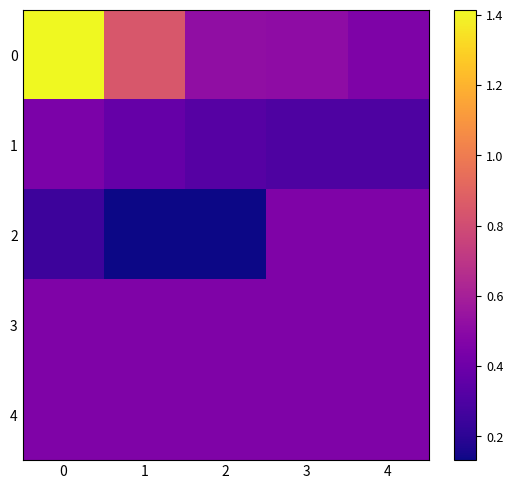

Reading right to left, extract all data points from this chart.

0: 4=0.5	3=0.5	2=0.5	1=0.8	0=1.4
1: 4=0.3	3=0.3	2=0.3	1=0.4	0=0.4
2: 4=0.5	3=0.5	2=0.1	1=0.1	0=0.3
3: 4=0.5	3=0.5	2=0.5	1=0.5	0=0.5
4: 4=0.5	3=0.5	2=0.5	1=0.5	0=0.5